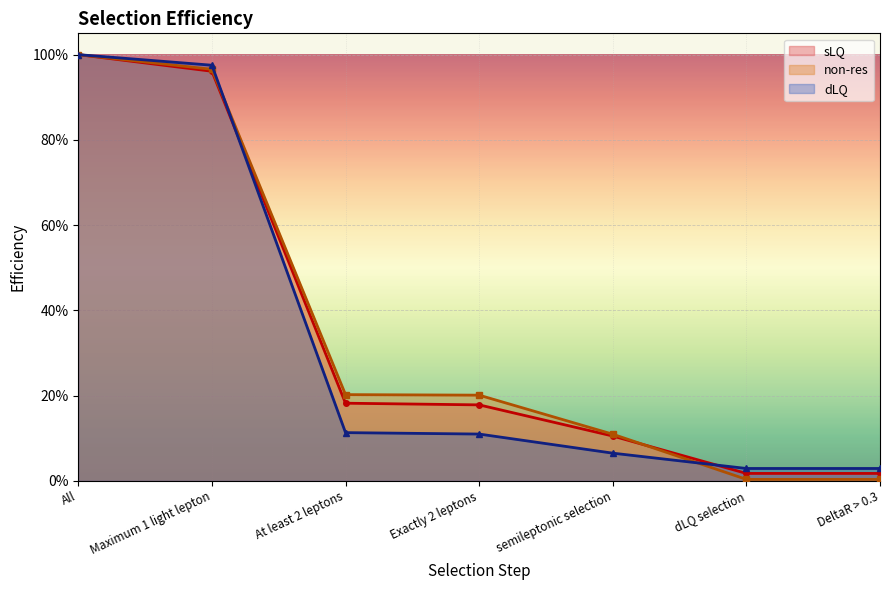

Reading left to right, transcribe all the data shown in this chart.

dLQ: 1.0	1.0	0.1	0.1	0.1	0.0	0.0
sLQ: 1.0	1.0	0.2	0.2	0.1	0.0	0.0
non-res: 1.0	1.0	0.2	0.2	0.1	0.0	0.0